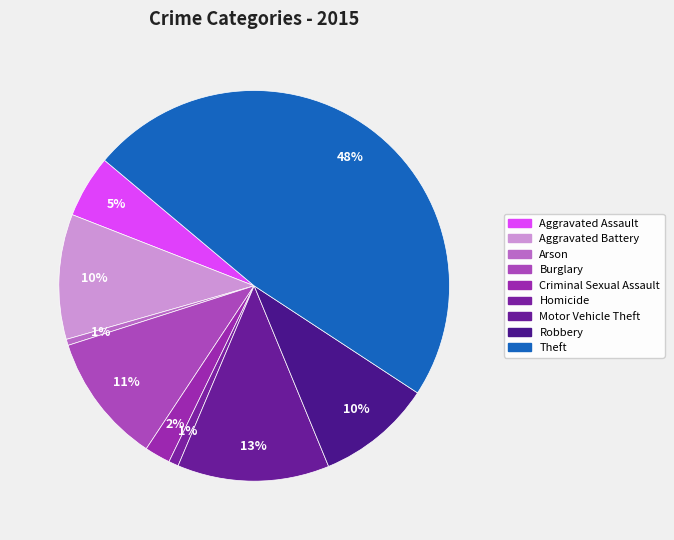

What is the total percentage of Aggravated Assault and Motor Vehicle Theft?

17.8%